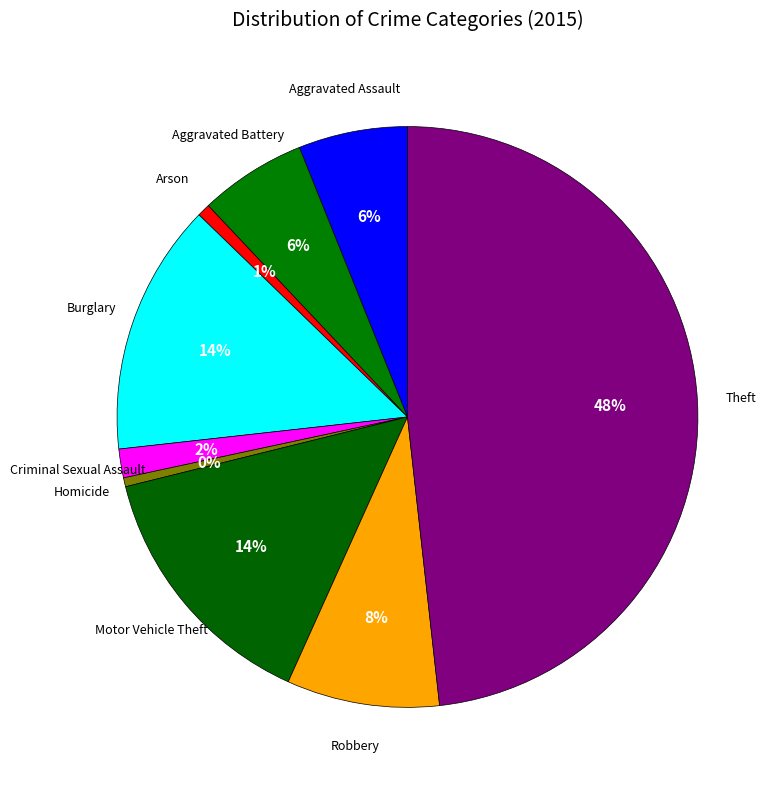

How many slices are in this pie chart?

9